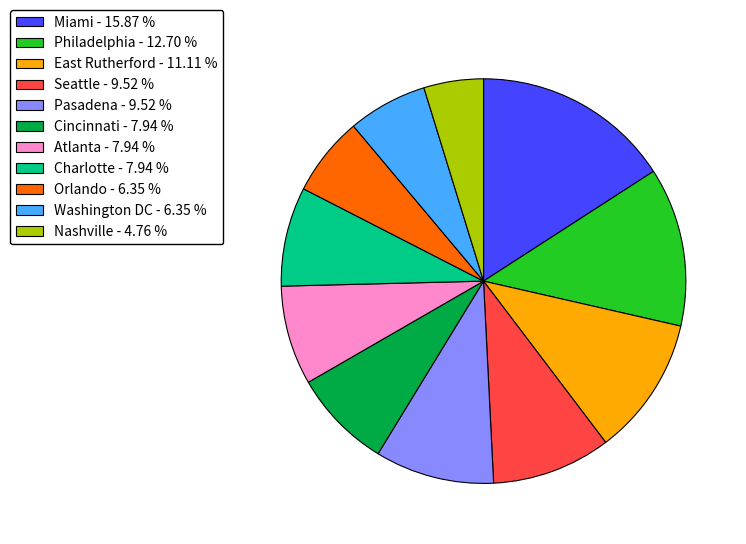

Approximately how many times larger is the value at Seattle - 9.52 % compared to Pasadena - 9.52 %?

1.0